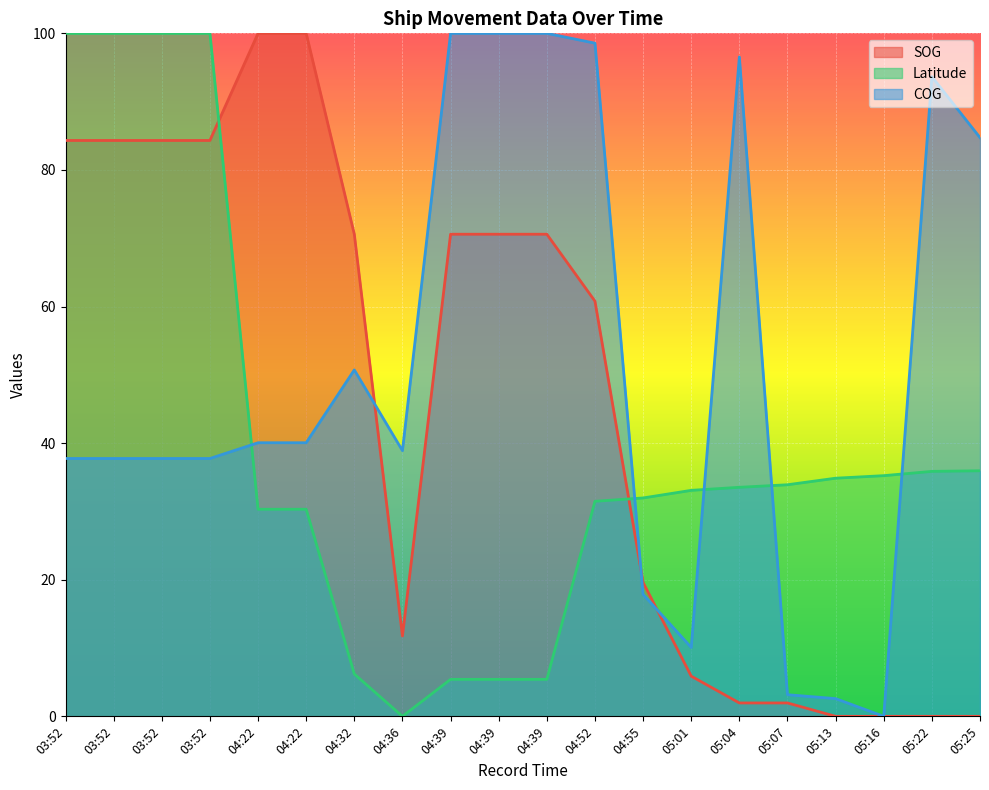

In SOG, how many points are lower than both neighbors (excluding endpoints)?

1